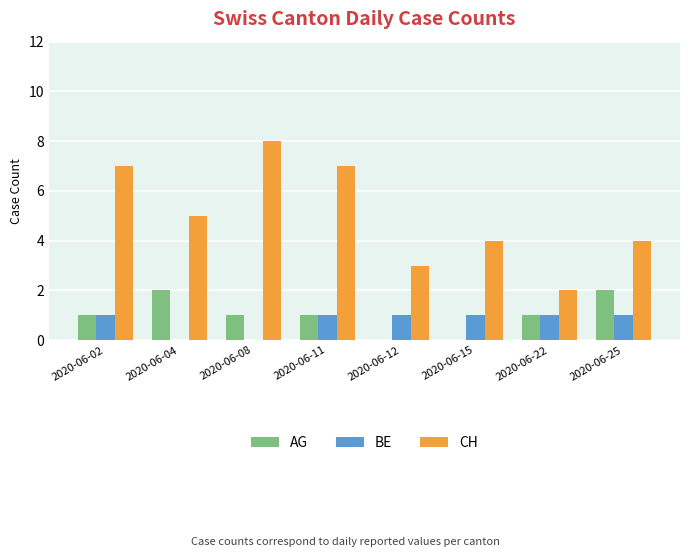

What is the total value across all series at 2020-06-04?

7